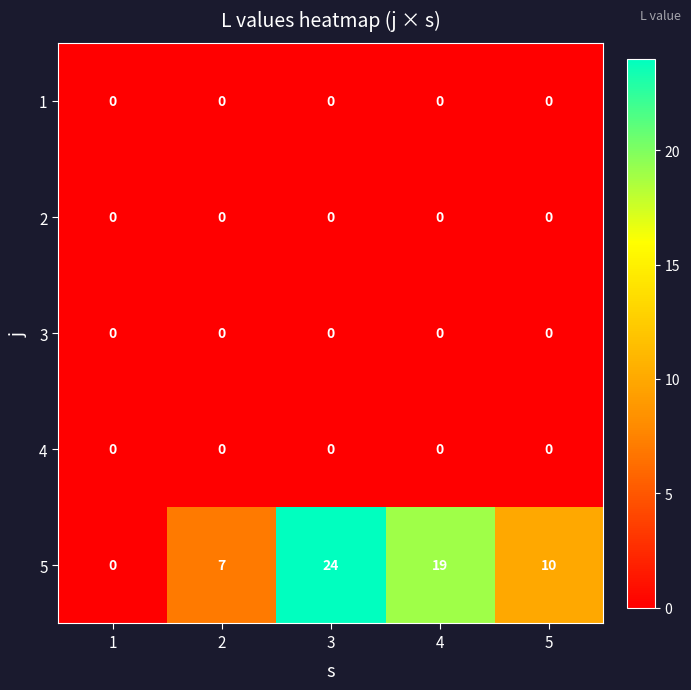

Reading left to right, transcribe all the data shown in this chart.

1: 0	0	0	0	0
2: 0	0	0	0	0
3: 0	0	0	0	0
4: 0	0	0	0	0
5: 0	7	24	19	10